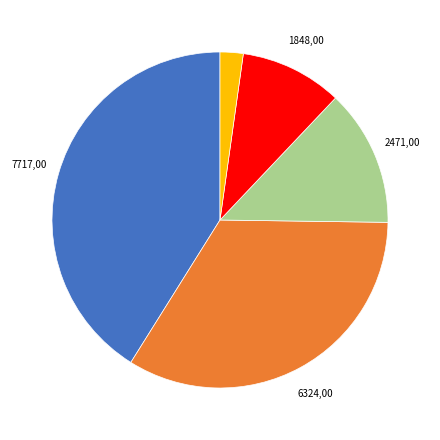

Does any single category account for the majority?

No